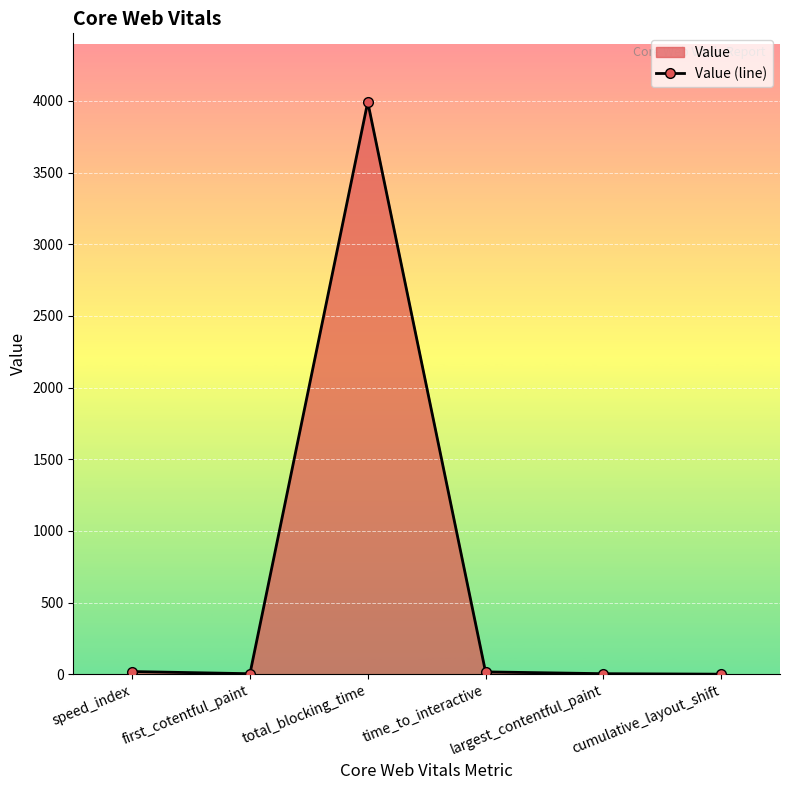

Where does the data first go above 16?

speed_index